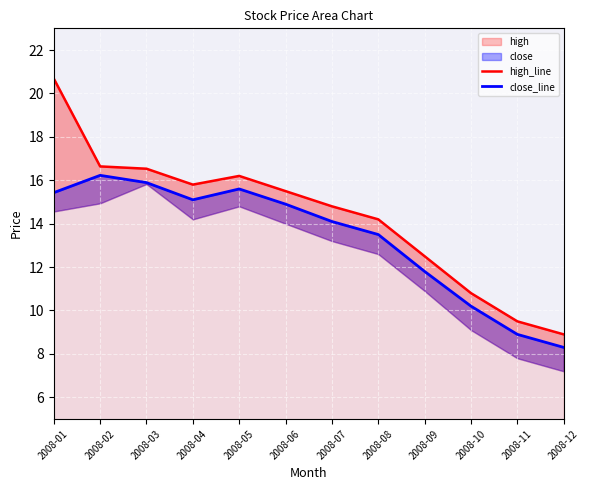

How many lines are shown in the chart?

2